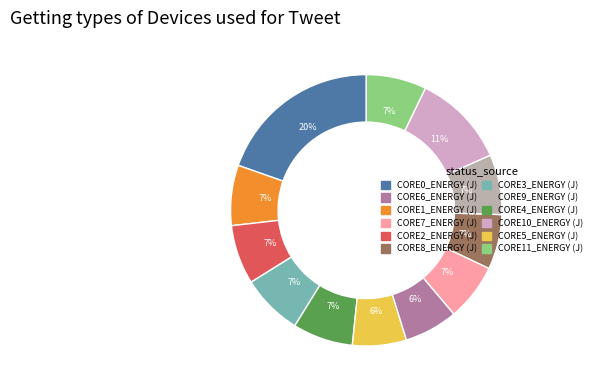

Count the number of slices in the pie.

12